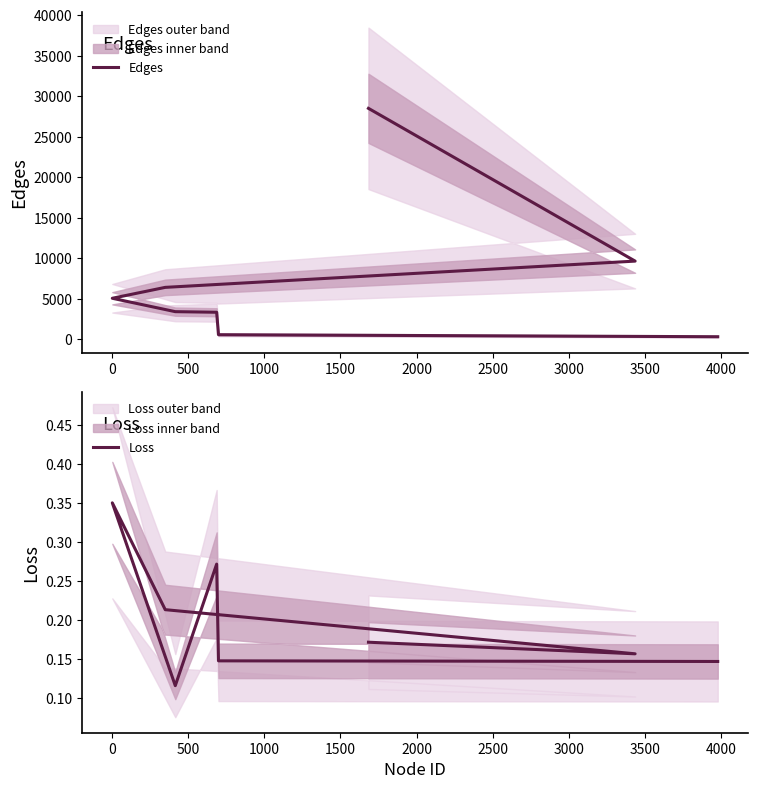

What is the value of the Loss point at the 6th from the left?

0.2